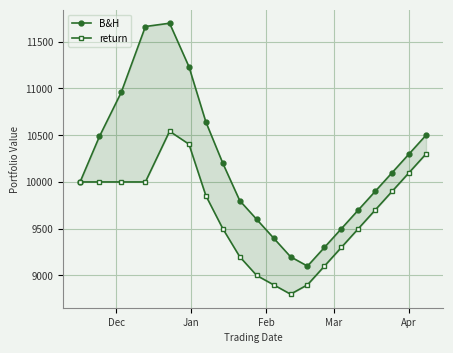

True or false: return has more than 2 interior local peaks.

False